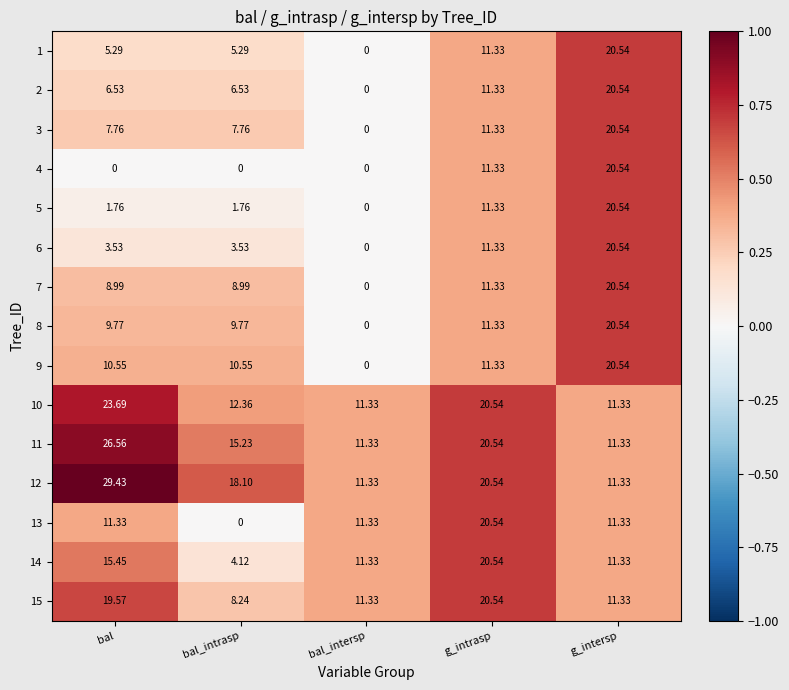

What is the difference between the highest and lowest values at bal_intrasp?

18.1